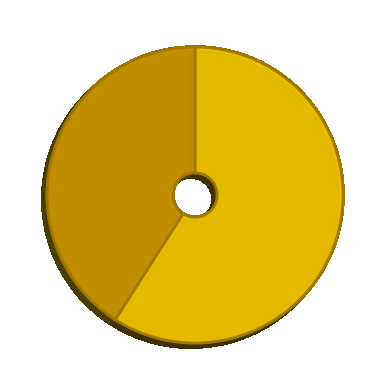

How many segments does this pie chart have?

2